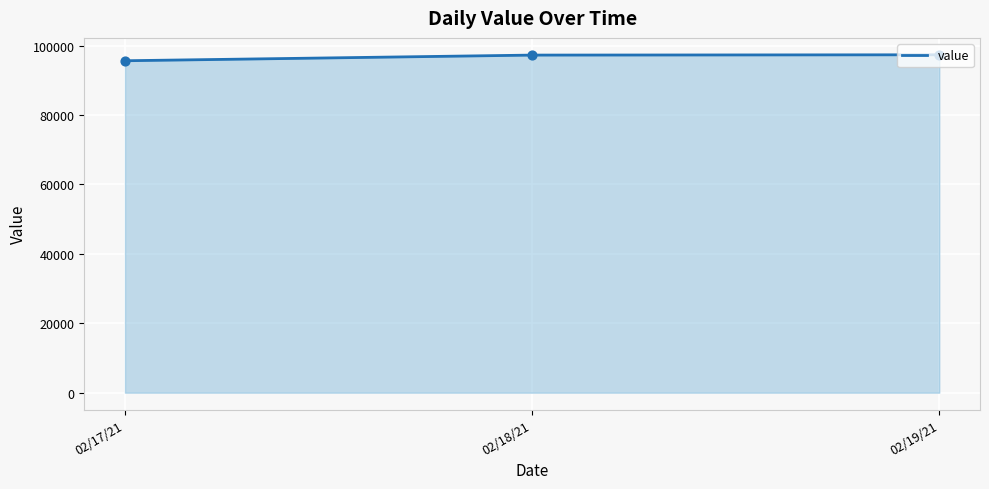

What is the change in value from 02/18/21 to 02/19/21?

+88.2